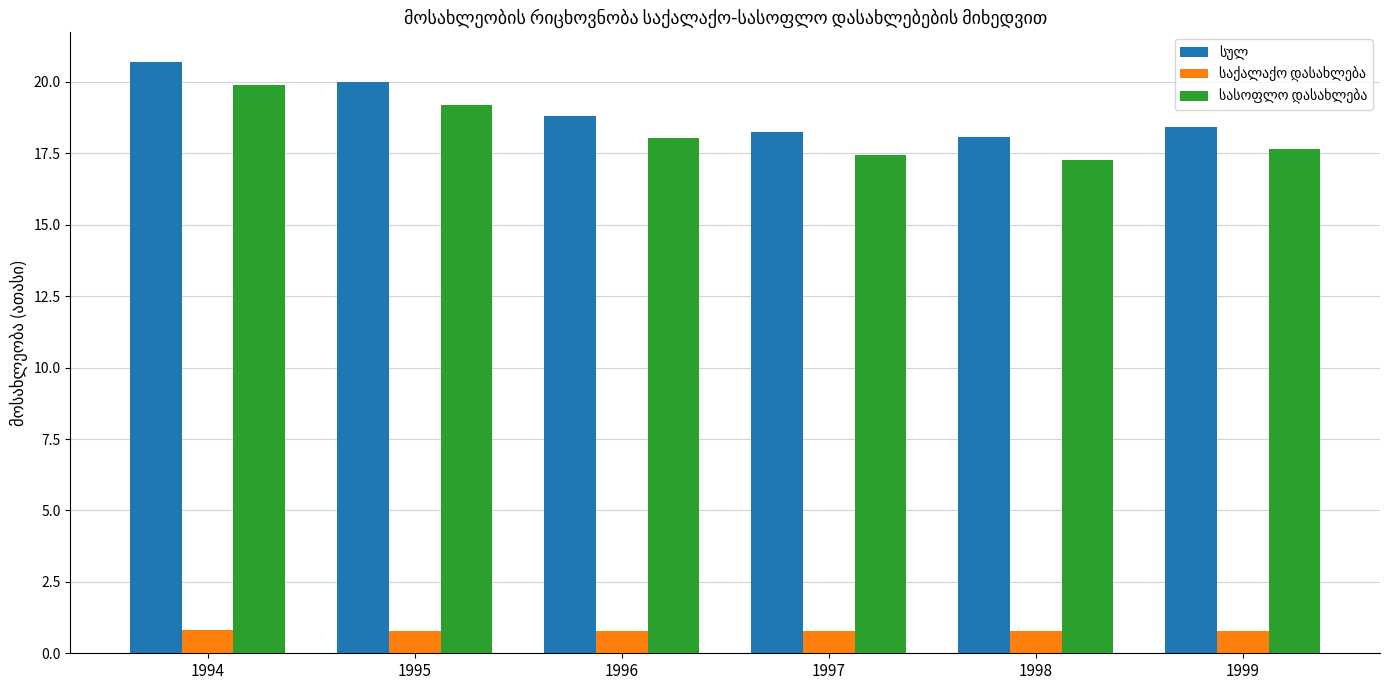

What is the difference between the highest and lowest values at 1994?

19.9